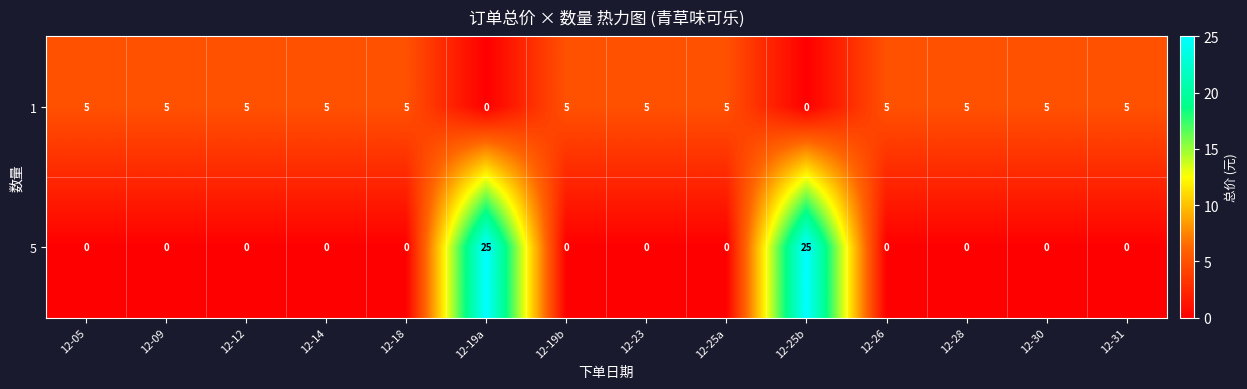

List the series in order of their overall mean, lowest first.

row_1, row_0